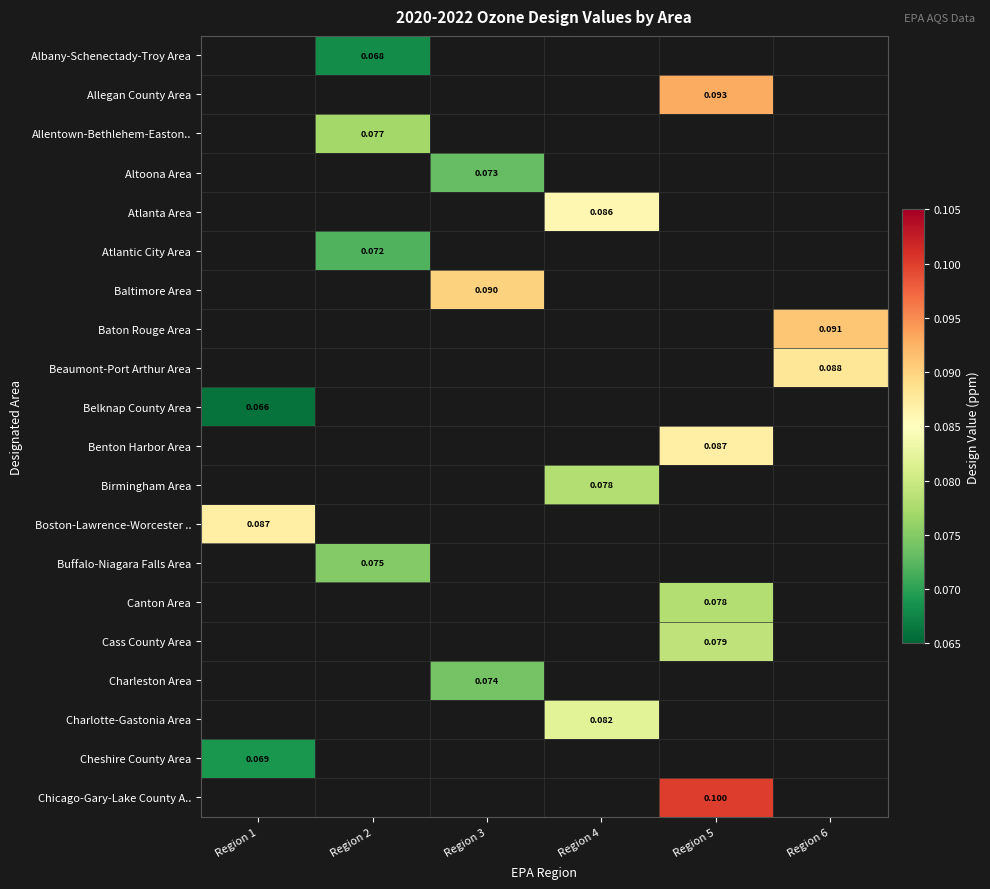

Count the number of data series in this chart.

20